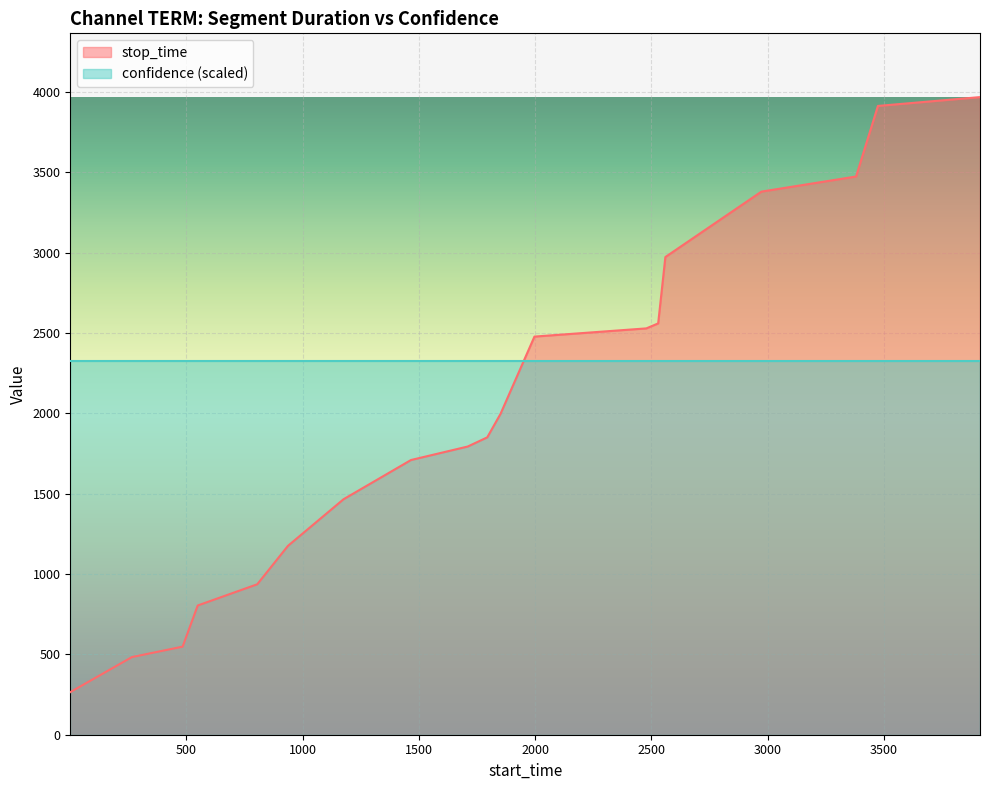

How many values exceed 1850?

9